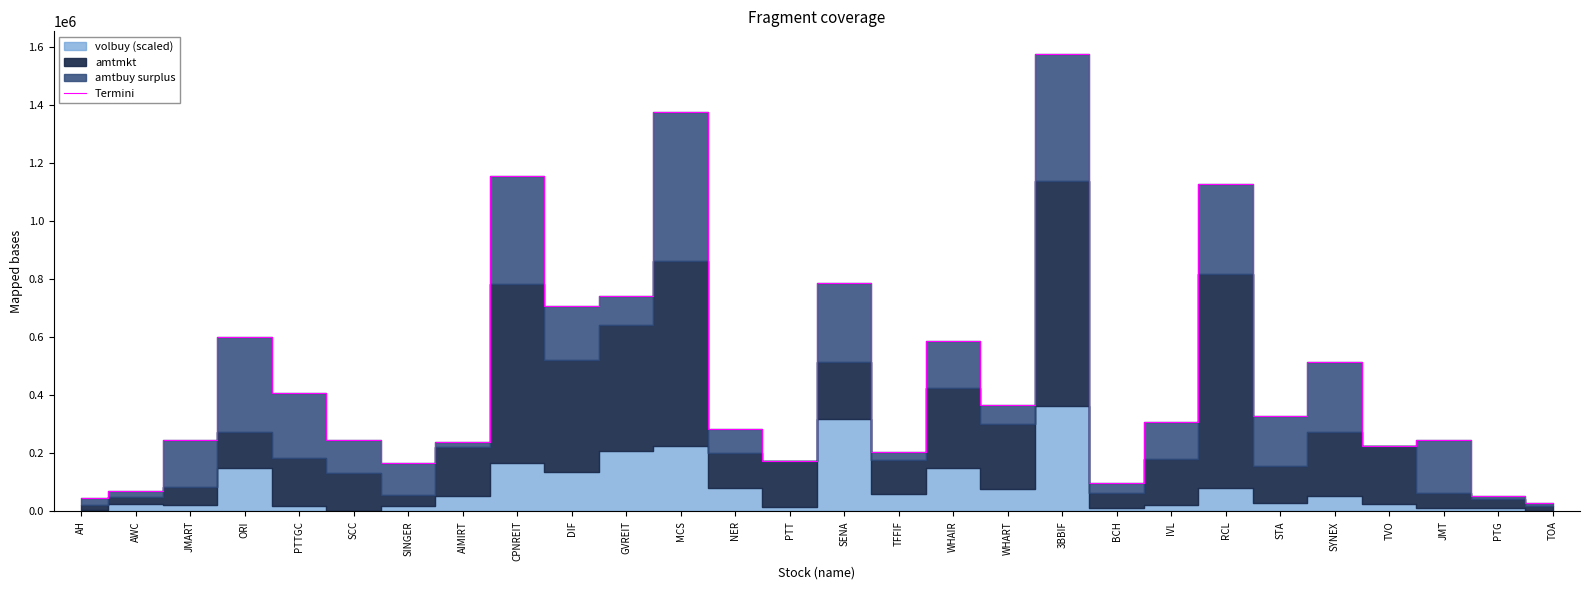

What is the difference between the second highest and minimum values?

1346620